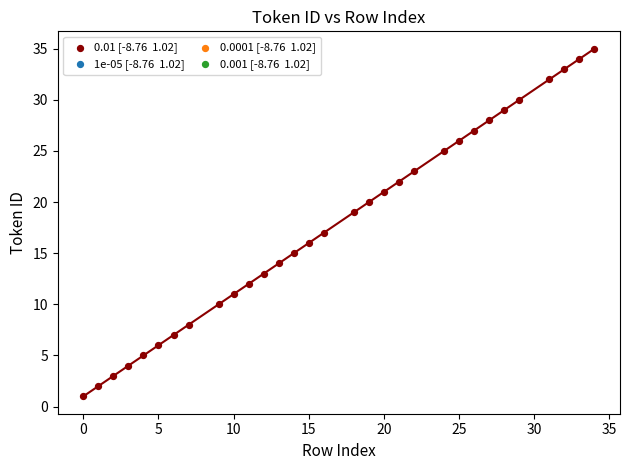

What is the range of Y values (max minus min)?

34